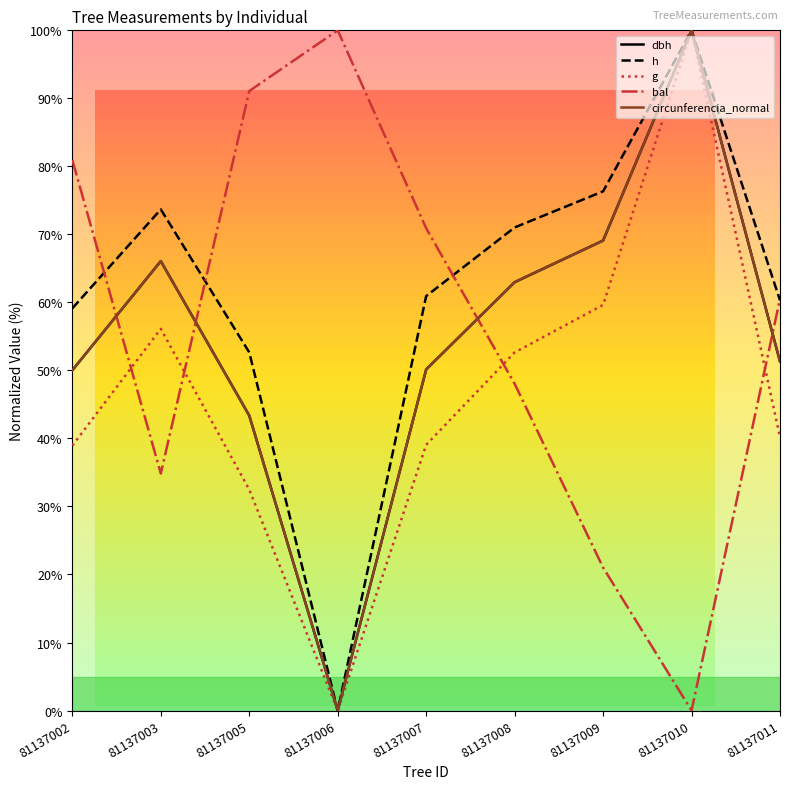

In h, how many points are lower than both neighbors (excluding endpoints)?

1